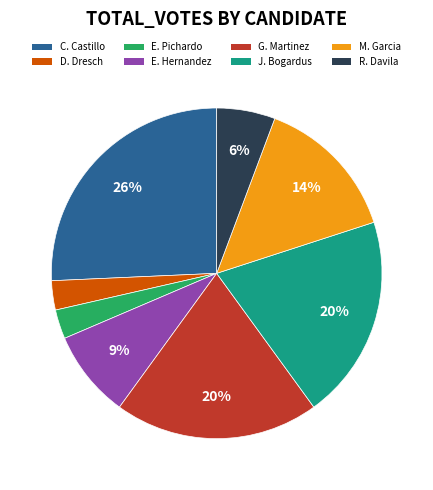

To the nearest percent, what is the average slice percentage?

12%